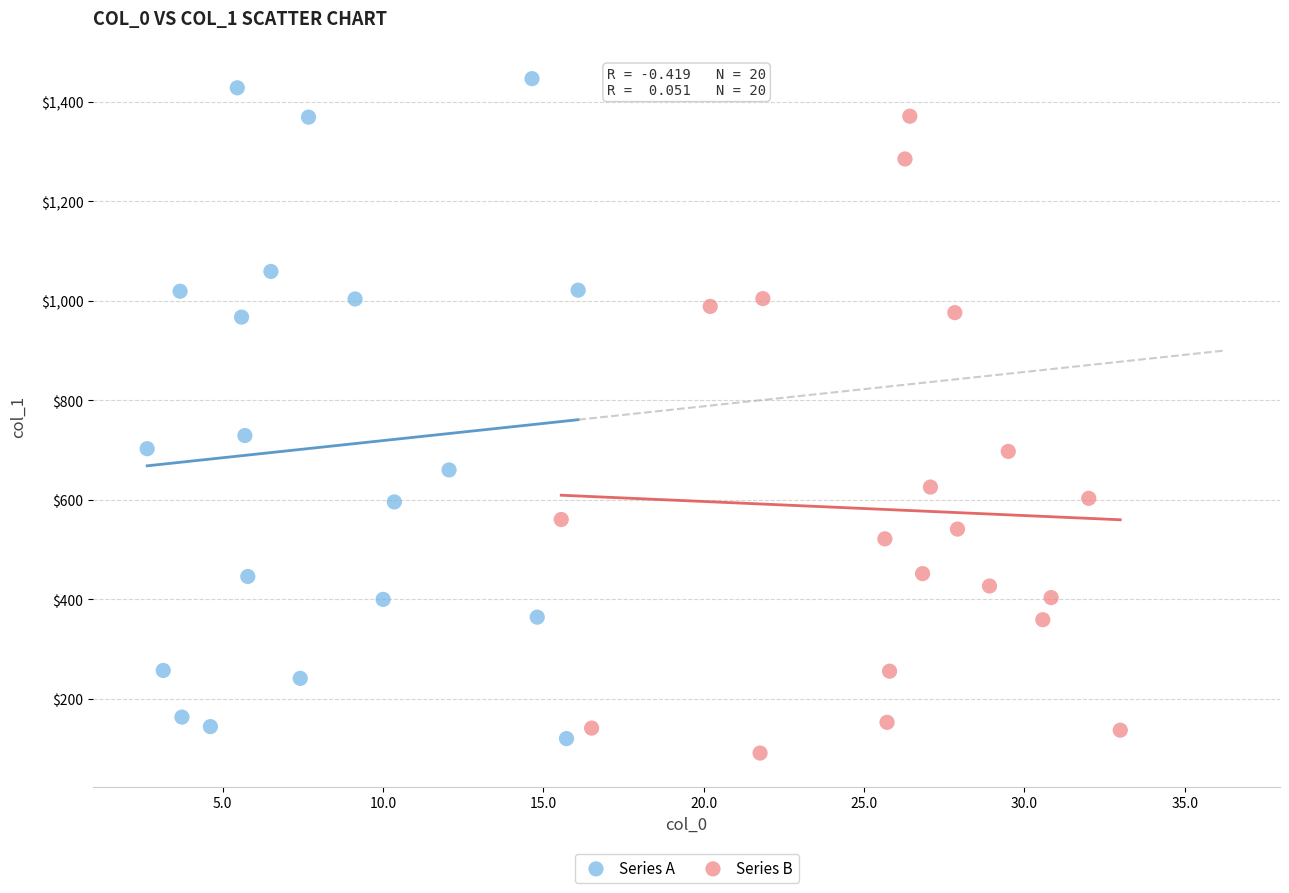

Which series has the widest spread of Y values?

Series A